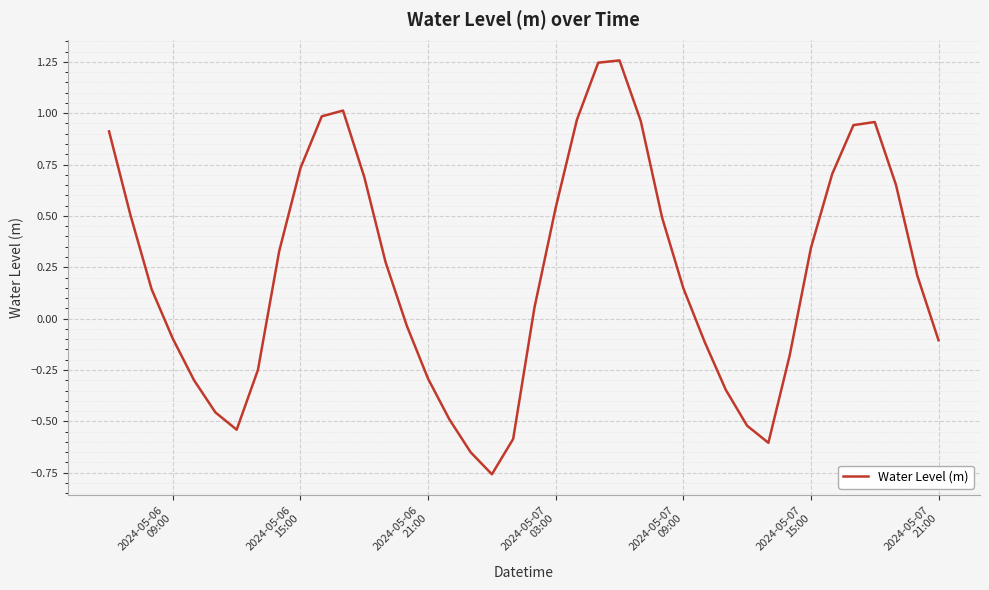

Does the chart have visible grid lines?

Yes